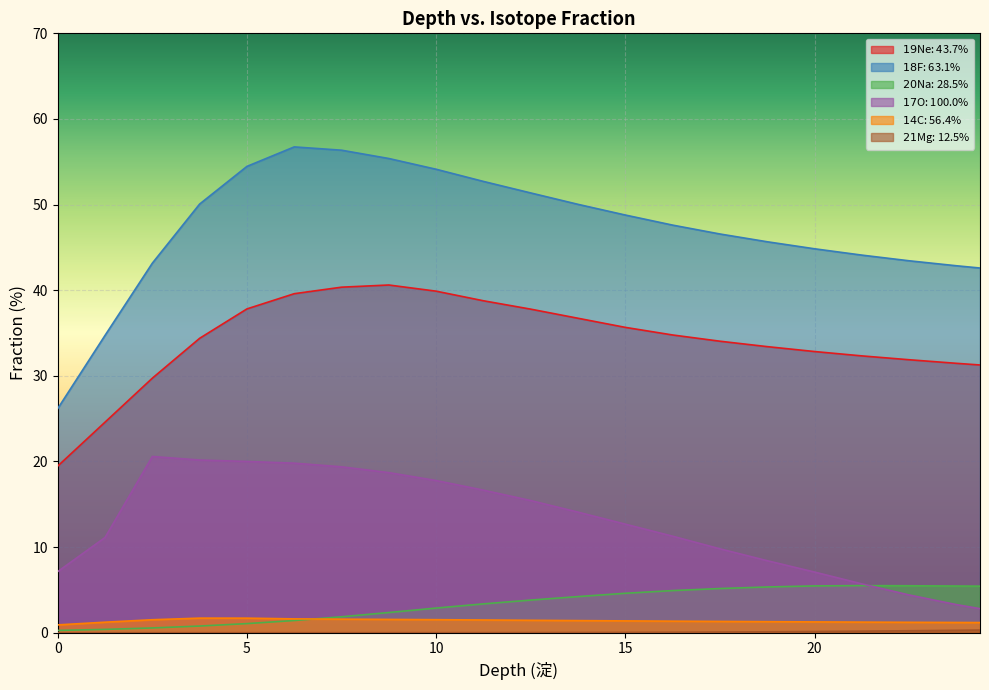

Reading left to right, transcribe all the data shown in this chart.

$19$Ne: 43.7%: 0.0=19.5	0.624938=22.0	1.249875=24.6	1.874812=27.2	2.49975=29.7	3.124688=32.1	3.749625=34.4	4.374563=36.1	4.9995=37.8	5.624437=38.7	6.249375=39.6	6.874312=40.0	7.49925=40.4	8.124187=40.5	8.749125=40.6	9.374062=40.2	9.999=39.9	10.623937=39.3	11.248875=38.8	11.873812=38.3	12.49875=37.8	13.123687=37.3	13.748625=36.7	14.373562=36.2	14.9985=35.7	15.623437=35.2	16.248375=34.8	16.873312=34.4	17.49825=34.0	18.123188=33.7	18.748125=33.4	19.373063=33.1	19.998=32.8	20.622938=32.6	21.247875=32.3	21.872813=32.1	22.49775=31.9	23.122688=31.7	23.747625=31.5	24.372563=31.3
$18$F: 63.1%: 0.0=26.2	0.624938=30.5	1.249875=34.7	1.874812=38.9	2.49975=43.2	3.124688=46.6	3.749625=50.1	4.374563=52.3	4.9995=54.5	5.624437=55.6	6.249375=56.7	6.874312=56.5	7.49925=56.4	8.124187=55.9	8.749125=55.4	9.374062=54.8	9.999=54.1	10.623937=53.4	11.248875=52.7	11.873812=52.0	12.49875=51.4	13.123687=50.7	13.748625=50.0	14.373562=49.4	14.9985=48.8	15.623437=48.2	16.248375=47.6	16.873312=47.1	17.49825=46.6	18.123188=46.1	18.748125=45.7	19.373063=45.2	19.998=44.8	20.622938=44.5	21.247875=44.1	21.872813=43.8	22.49775=43.4	23.122688=43.1	23.747625=42.9	24.372563=42.6
$20$Na: 28.5%: 0.0=0.3	0.624938=0.3	1.249875=0.4	1.874812=0.5	2.49975=0.6	3.124688=0.7	3.749625=0.8	4.374563=0.9	4.9995=1.1	5.624437=1.2	6.249375=1.4	6.874312=1.6	7.49925=1.9	8.124187=2.1	8.749125=2.4	9.374062=2.6	9.999=2.9	10.623937=3.1	11.248875=3.4	11.873812=3.6	12.49875=3.8	13.123687=4.0	13.748625=4.2	14.373562=4.4	14.9985=4.6	15.623437=4.8	16.248375=4.9	16.873312=5.0	17.49825=5.2	18.123188=5.3	18.748125=5.3	19.373063=5.4	19.998=5.5	20.622938=5.5	21.247875=5.5	21.872813=5.5	22.49775=5.5	23.122688=5.5	23.747625=5.5	24.372563=5.4
$17$O: 100.0%: 0.0=7.1	0.624938=9.1	1.249875=11.1	1.874812=15.9	2.49975=20.6	3.124688=20.4	3.749625=20.2	4.374563=20.1	4.9995=20.0	5.624437=19.9	6.249375=19.8	6.874312=19.6	7.49925=19.4	8.124187=19.0	8.749125=18.7	9.374062=18.2	9.999=17.8	10.623937=17.2	11.248875=16.7	11.873812=16.0	12.49875=15.4	13.123687=14.8	13.748625=14.1	14.373562=13.4	14.9985=12.7	15.623437=12.0	16.248375=11.3	16.873312=10.5	17.49825=9.8	18.123188=9.1	18.748125=8.4	19.373063=7.7	19.998=7.1	20.622938=6.4	21.247875=5.7	21.872813=5.1	22.49775=4.4	23.122688=3.8	23.747625=3.3	24.372563=2.8
$14$C: 56.4%: 0.0=0.9	0.624938=1.1	1.249875=1.2	1.874812=1.4	2.49975=1.5	3.124688=1.6	3.749625=1.7	4.374563=1.7	4.9995=1.7	5.624437=1.7	6.249375=1.6	6.874312=1.6	7.49925=1.6	8.124187=1.6	8.749125=1.6	9.374062=1.5	9.999=1.5	10.623937=1.5	11.248875=1.5	11.873812=1.5	12.49875=1.5	13.123687=1.4	13.748625=1.4	14.373562=1.4	14.9985=1.4	15.623437=1.4	16.248375=1.3	16.873312=1.3	17.49825=1.3	18.123188=1.3	18.748125=1.3	19.373063=1.3	19.998=1.3	20.622938=1.3	21.247875=1.2	21.872813=1.2	22.49775=1.2	23.122688=1.2	23.747625=1.2	24.372563=1.2
$21$Mg: 12.5%: 0.0=0.0	0.624938=0.0	1.249875=0.0	1.874812=0.0	2.49975=0.0	3.124688=0.0	3.749625=0.0	4.374563=0.0	4.9995=0.0	5.624437=0.0	6.249375=0.0	6.874312=0.0	7.49925=0.0	8.124187=0.0	8.749125=0.0	9.374062=0.0	9.999=0.0	10.623937=0.0	11.248875=0.0	11.873812=0.0	12.49875=0.0	13.123687=0.0	13.748625=0.0	14.373562=0.0	14.9985=0.0	15.623437=0.0	16.248375=0.1	16.873312=0.1	17.49825=0.1	18.123188=0.1	18.748125=0.1	19.373063=0.1	19.998=0.1	20.622938=0.2	21.247875=0.2	21.872813=0.2	22.49775=0.2	23.122688=0.3	23.747625=0.3	24.372563=0.3